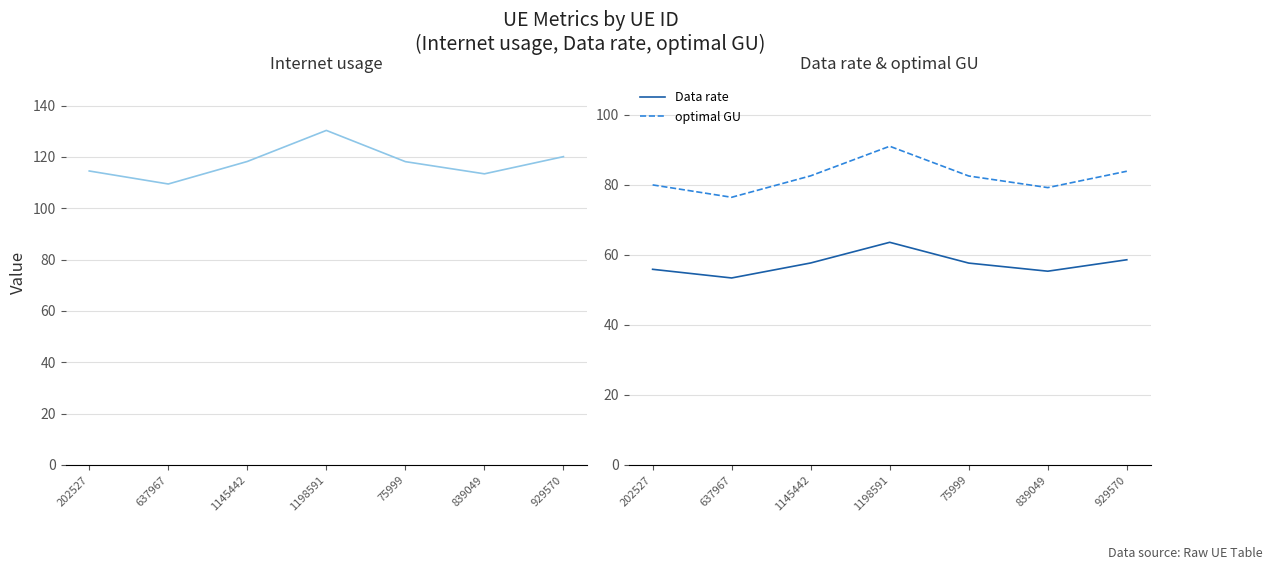

True or false: Data rate has a value of 53.4 at 637967.

True